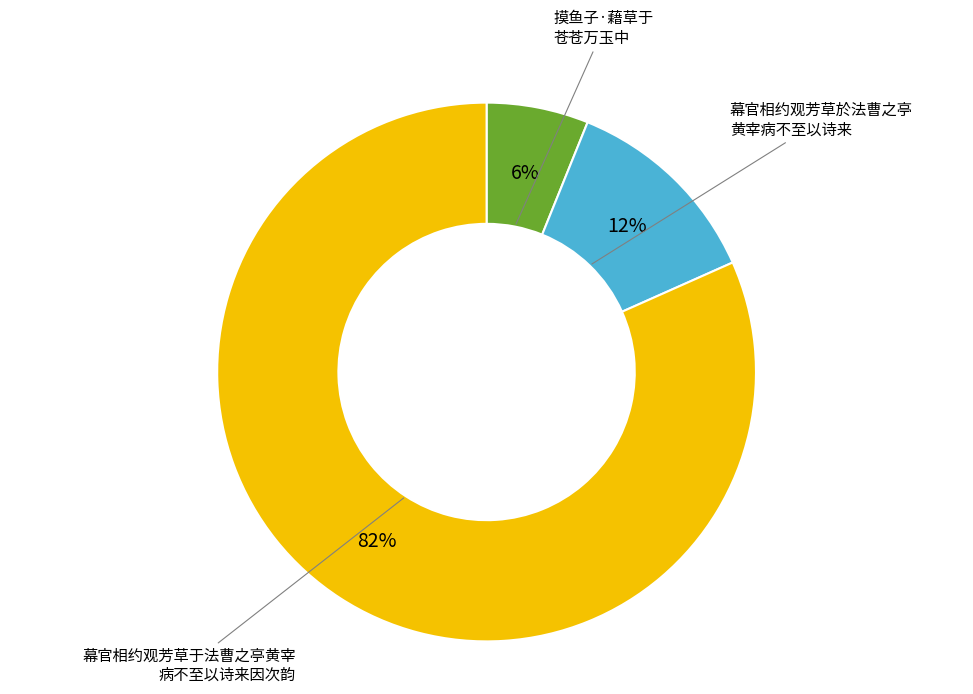

To the nearest percent, what is the difference between the largest and smallest slice percentages?

76%